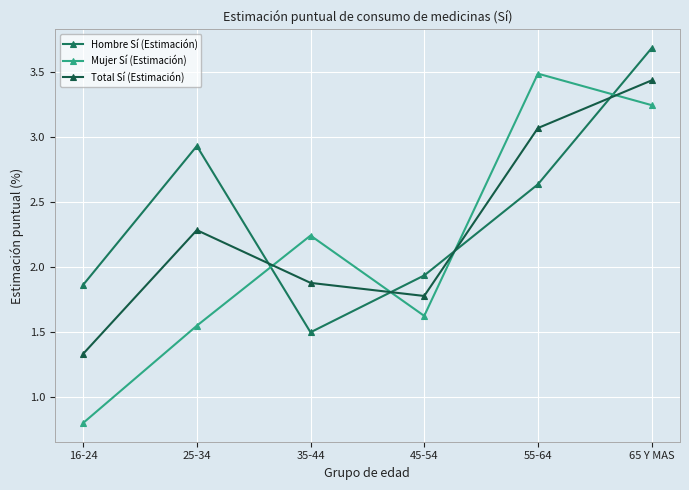

Where do Total Sí (Estimación) and Mujer Sí (Estimación) first cross each other?

25-34 and 35-44